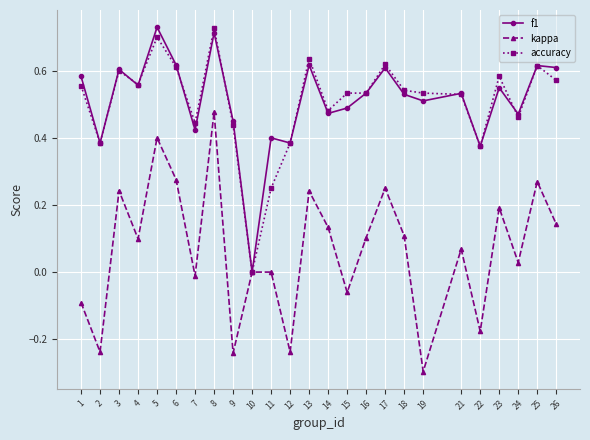

Is the value of accuracy at 11 greater than the value of kappa at 21?

Yes